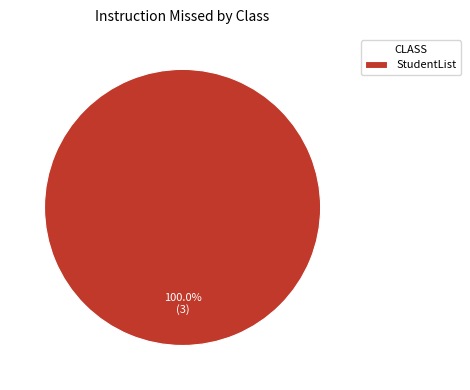

How many segments does this pie chart have?

1